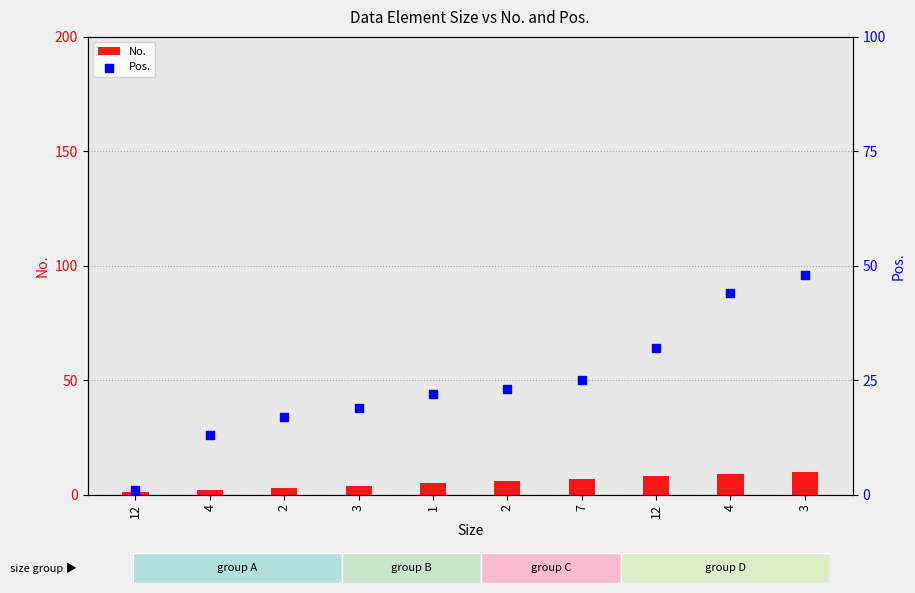

Which series has the largest Y range (max minus min)?

Pos.